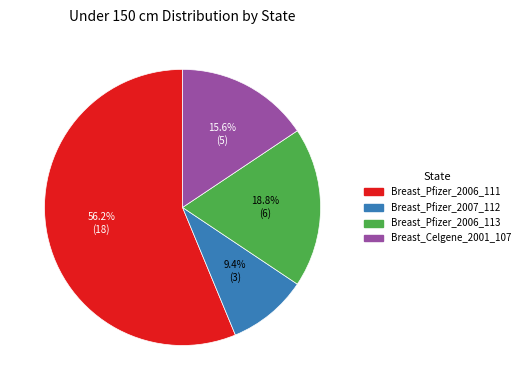

Rank the categories by value from lowest to highest.

Breast_Pfizer_2007_112, Breast_Celgene_2001_107, Breast_Pfizer_2006_113, Breast_Pfizer_2006_111